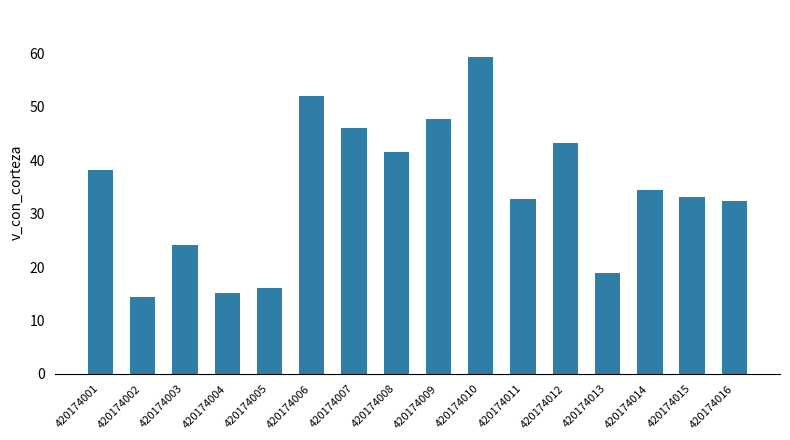

Which category has the highest value across all series?

420174010